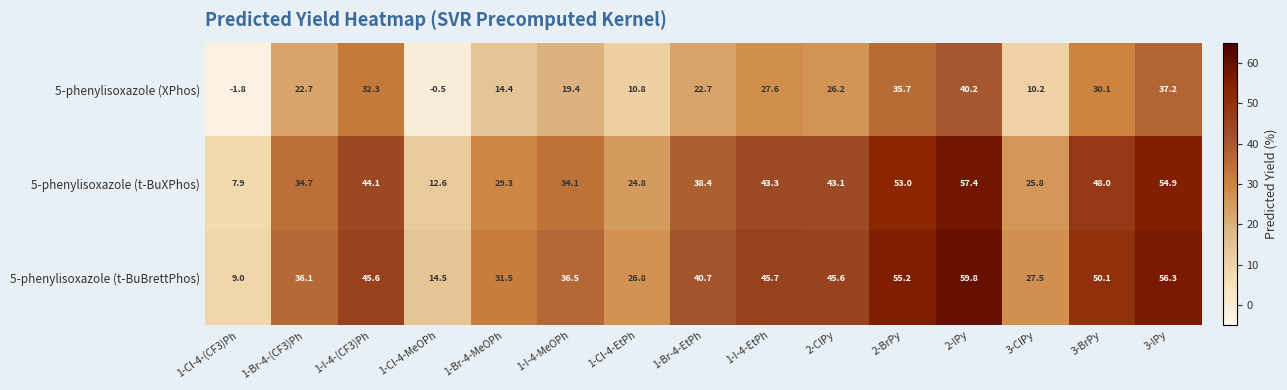

What is the difference between the highest and lowest values at 2-ClPy?

19.4